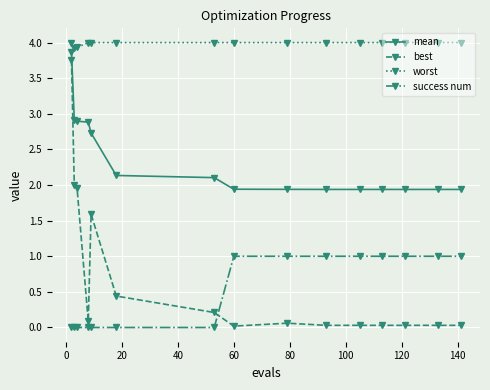

What is the minimum value for worst?

3.9